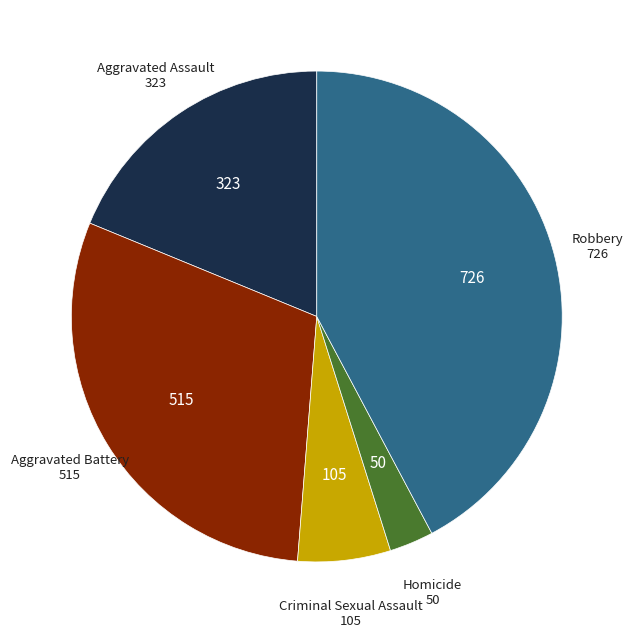

Is there any slice that represents more than half of the pie?

No